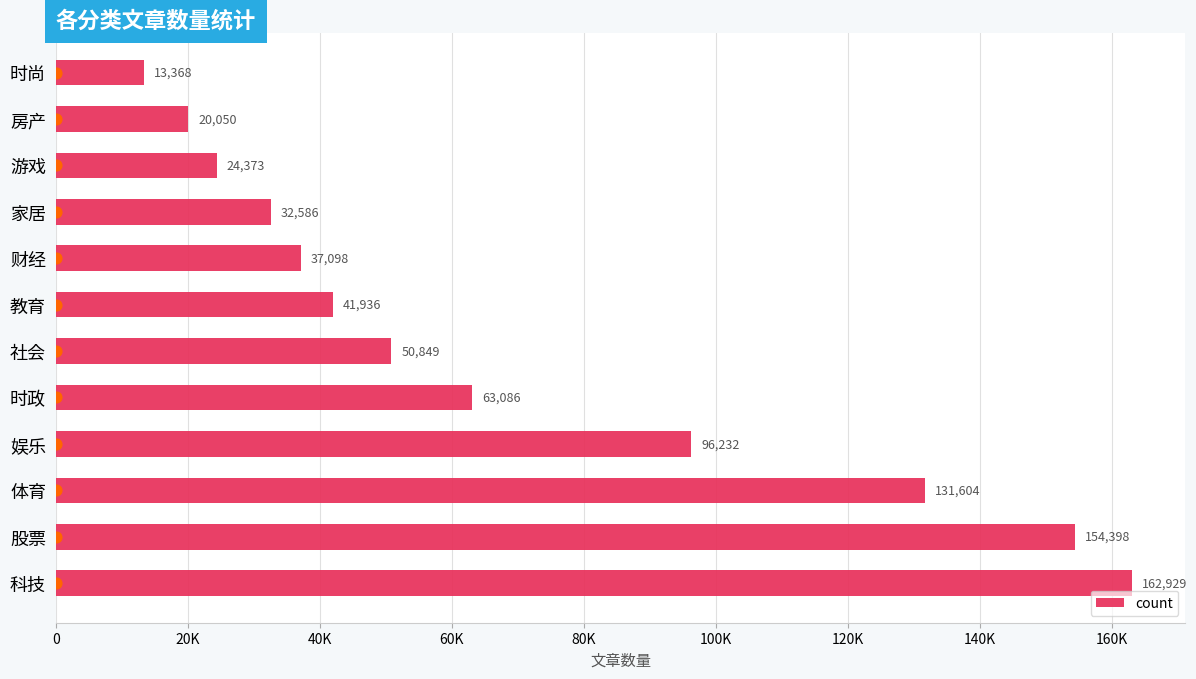

What is the change in value from 娱乐 to 社会?

-45383